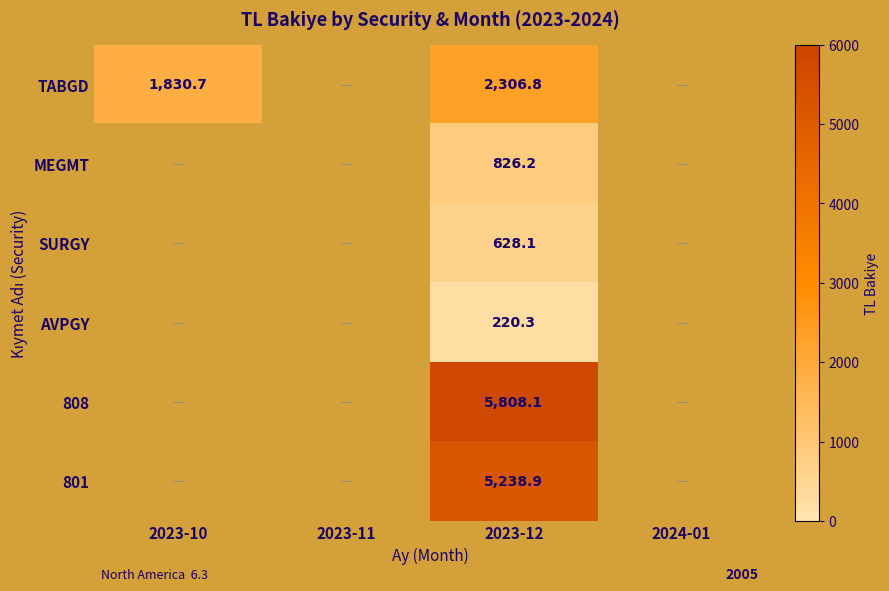

At which category is the sum across all series the highest?

2023-12